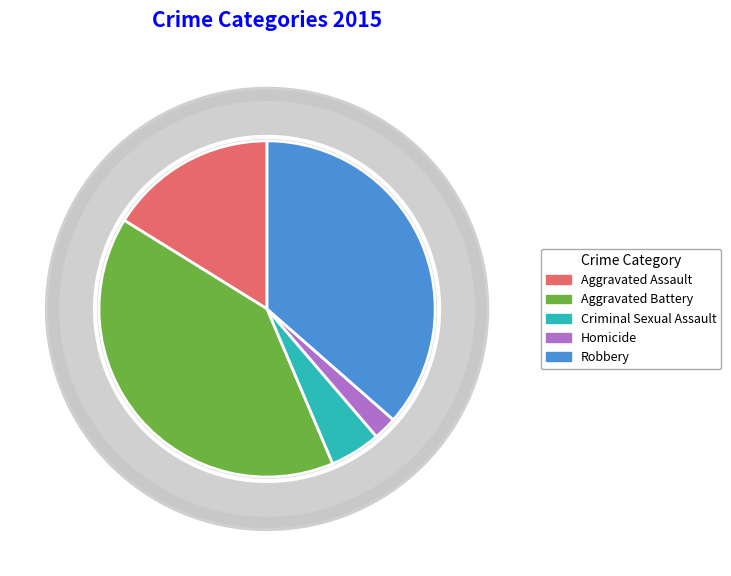

Does Criminal Sexual Assault account for over 50% of the chart?

No